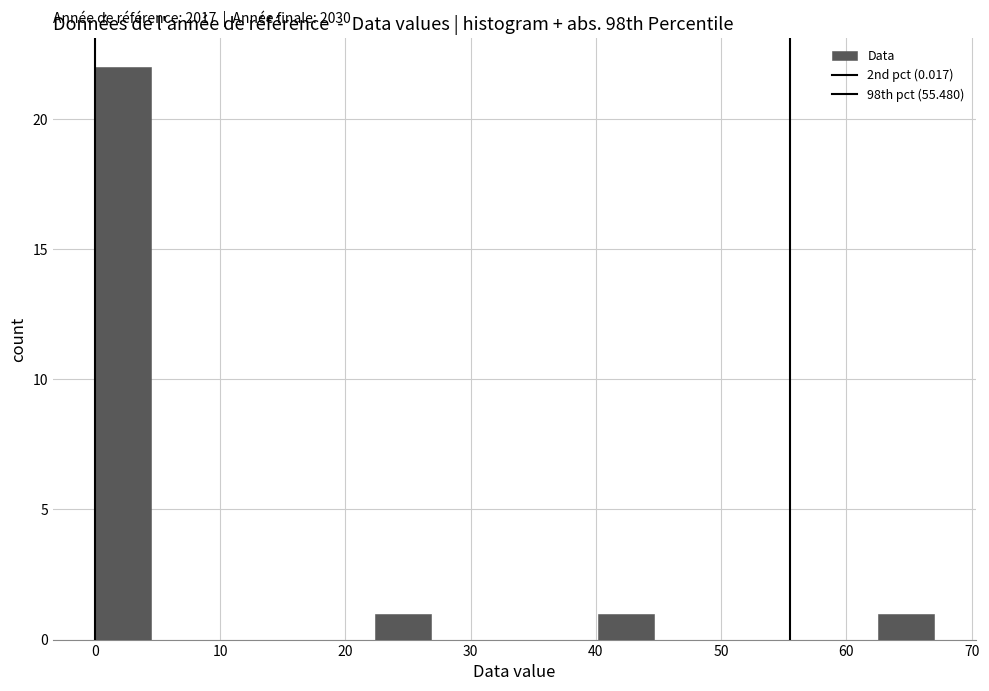

Over which range of the x-axis is the bar tallest?

0 to 4